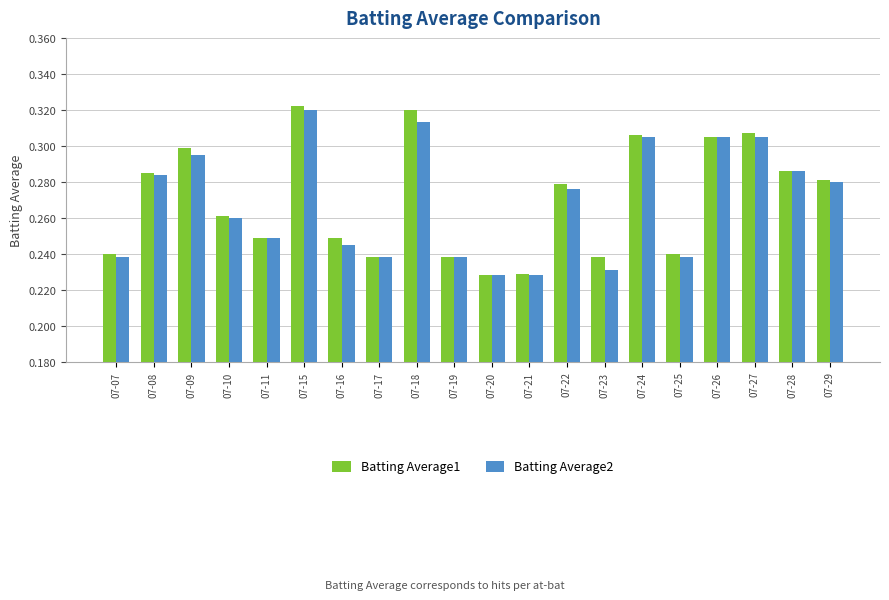

What is the sum of all Batting Average1 values?

5.4